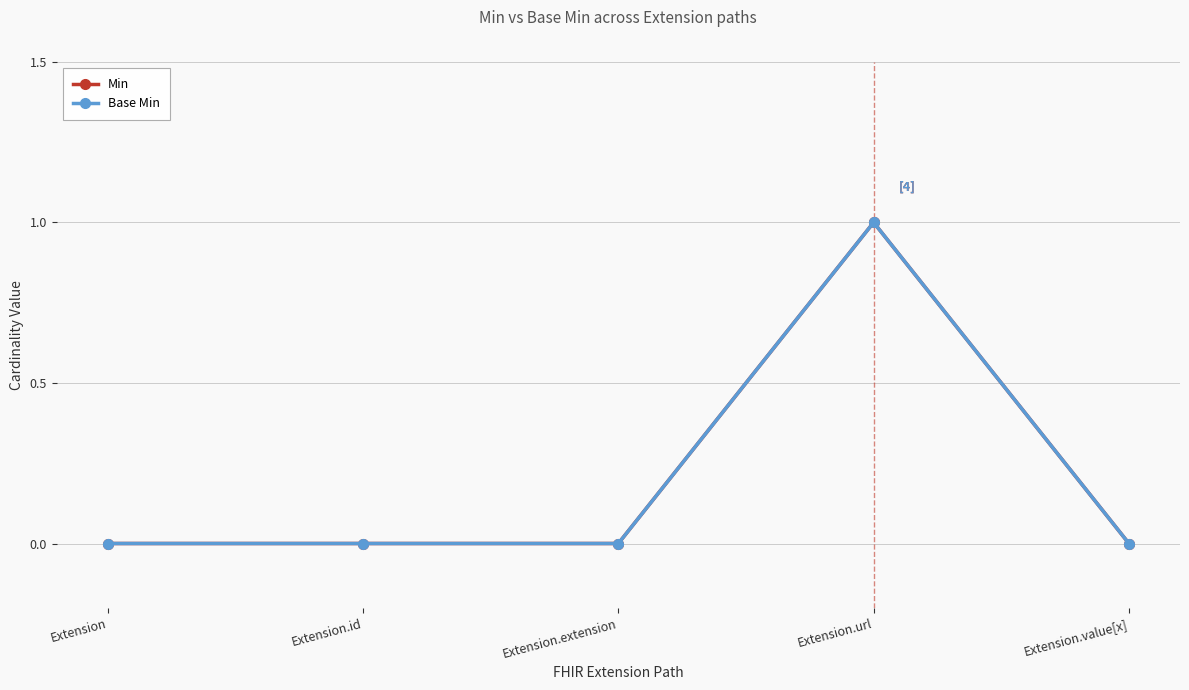

How many series are shown in this chart?

2